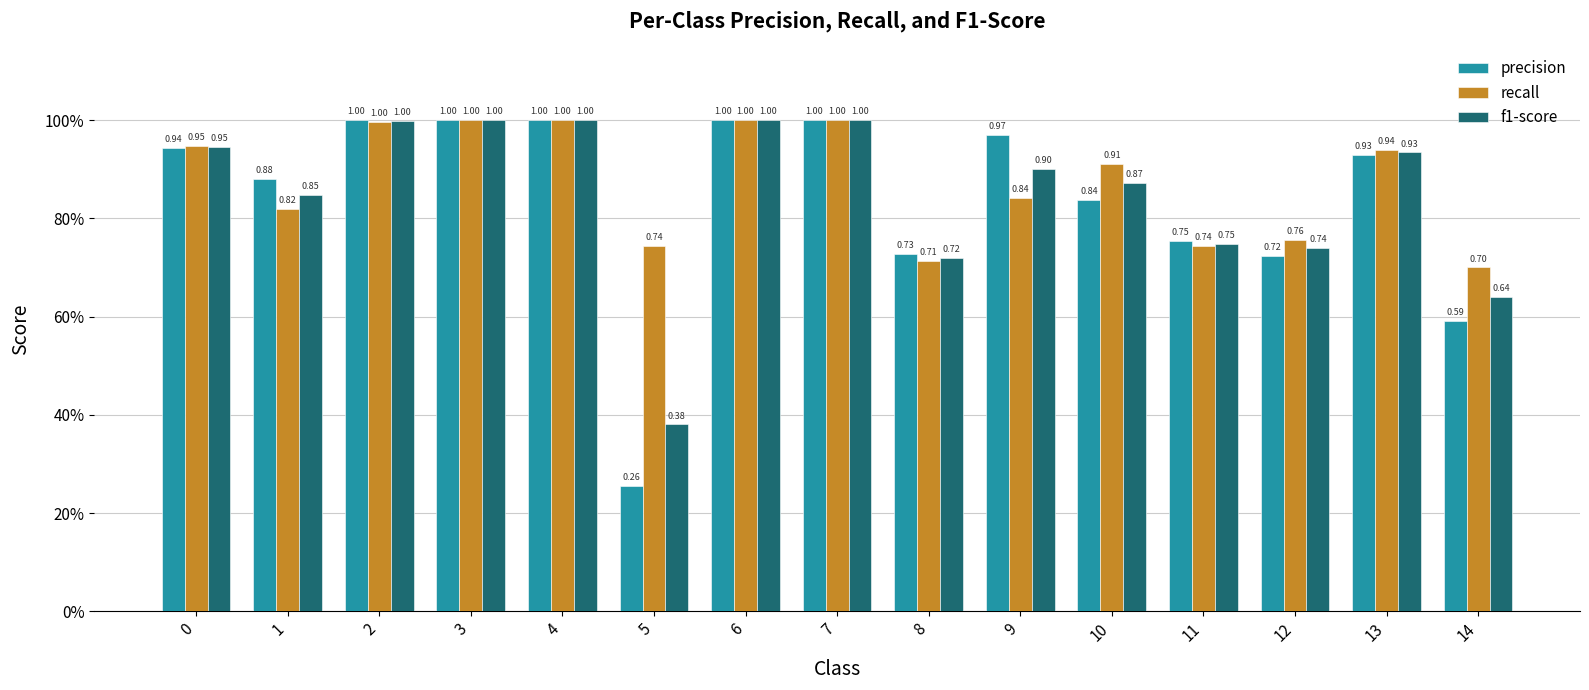

Does the chart contain any negative values?

No